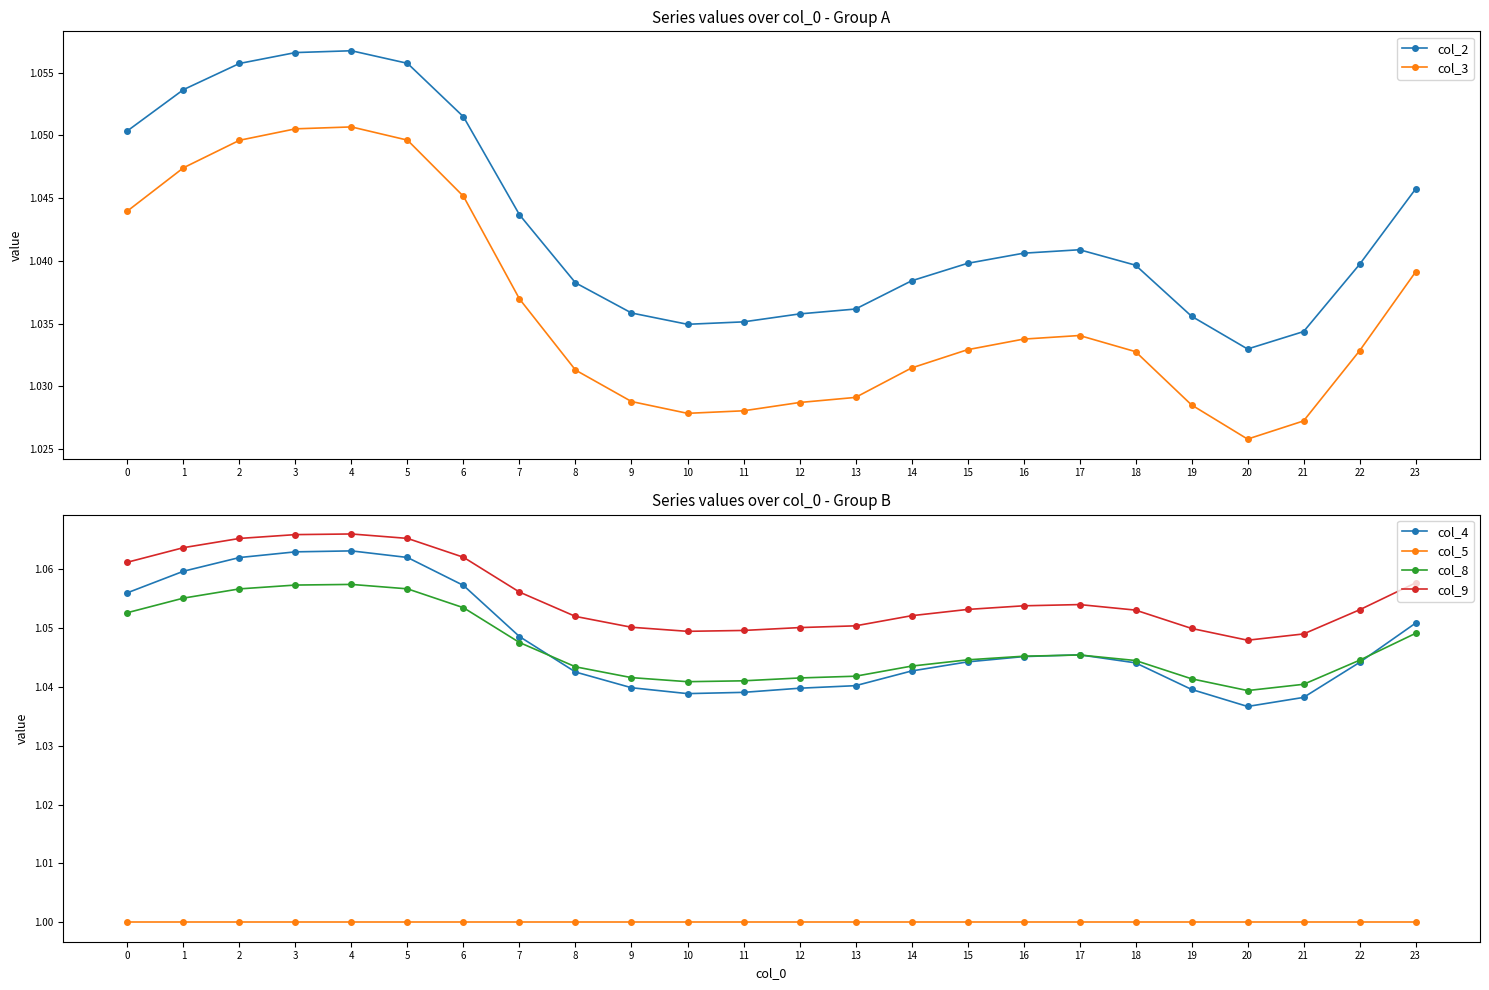

True or false: col_3 has a value of 0.6 at 4.

False